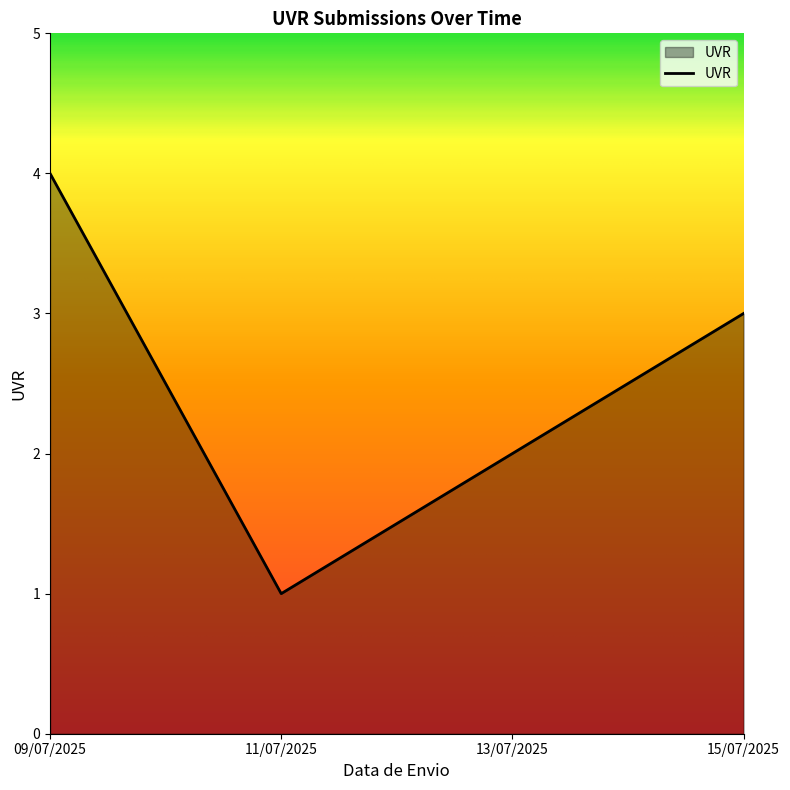

Between 11/07/2025 and 13/07/2025, which is larger?

13/07/2025